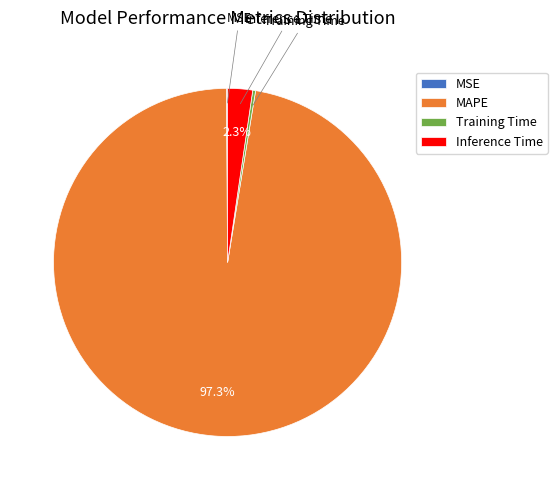

What percentage do Inference Time and MAPE together represent?

99.6%